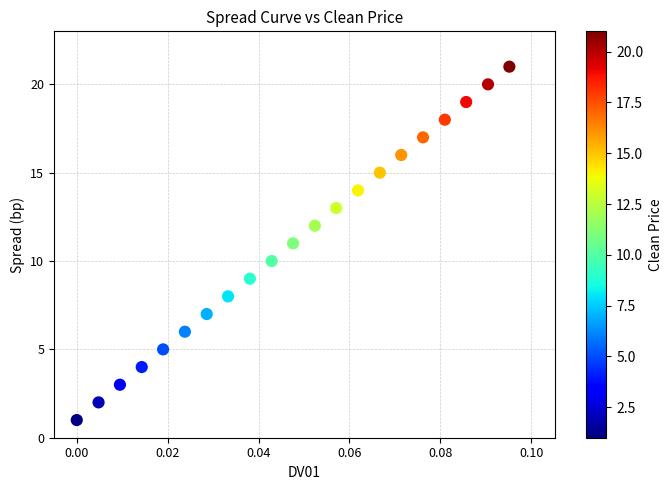

What is the range of Y values (max minus min)?

20